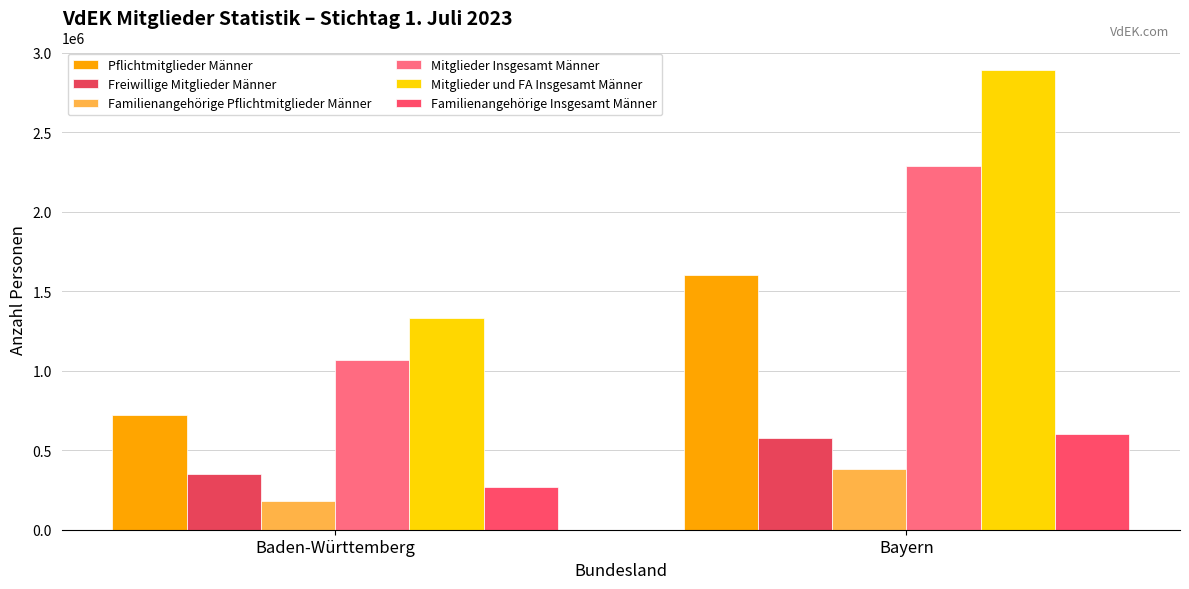

Count the number of categories in the chart.

2